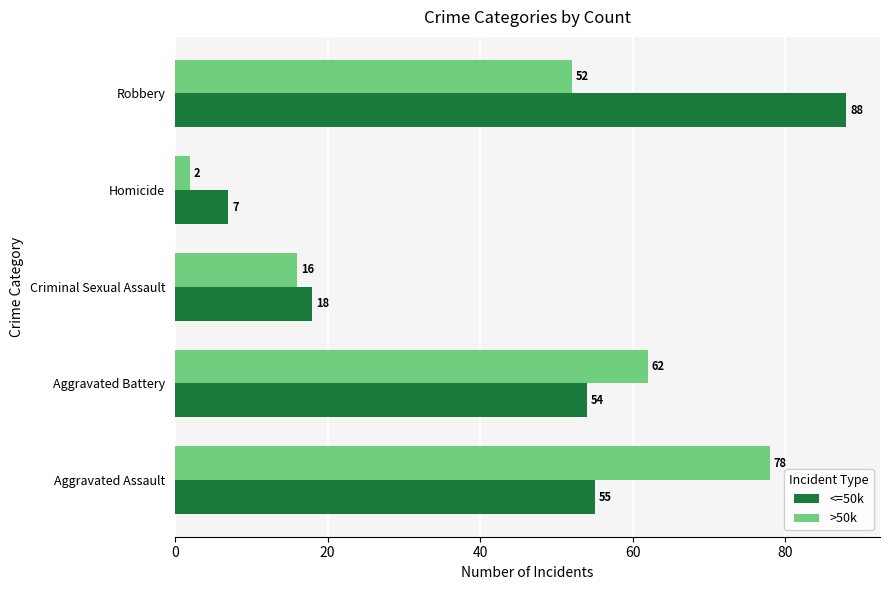

Which series has the largest range (max minus min)?

<=50k